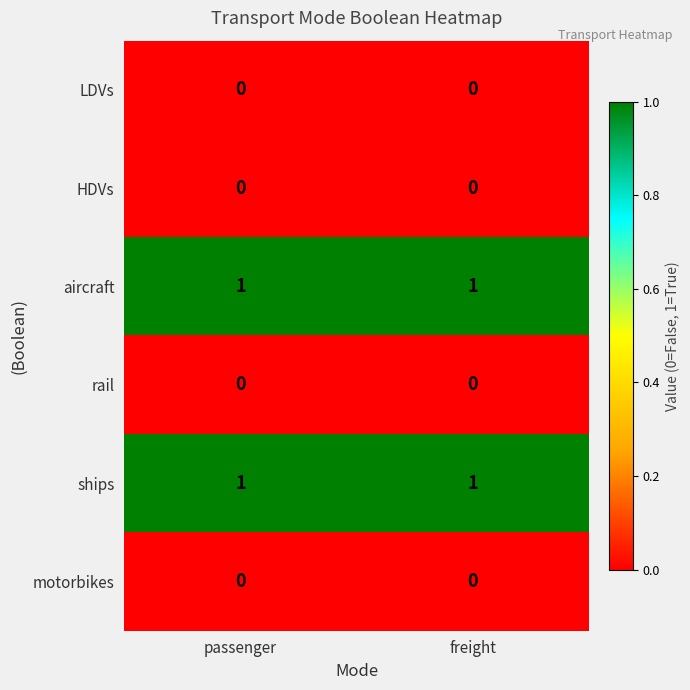

True or false: ships has a value of 1 at freight.

True